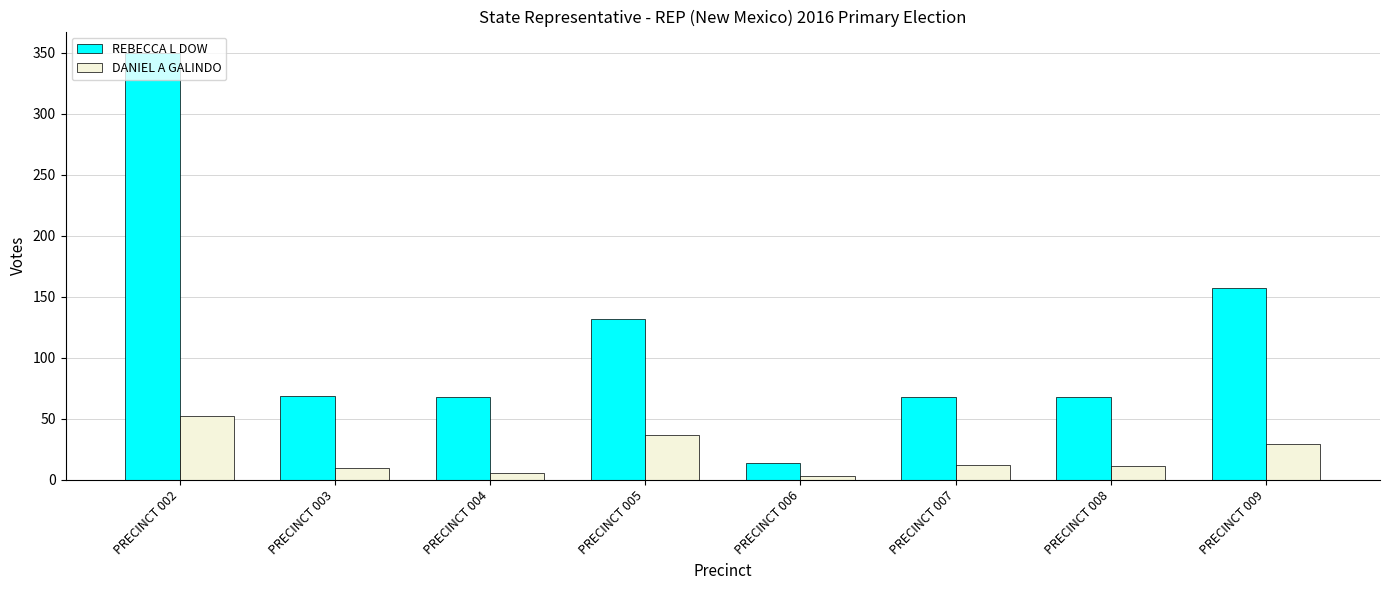

Does the chart contain stacked bars?

No